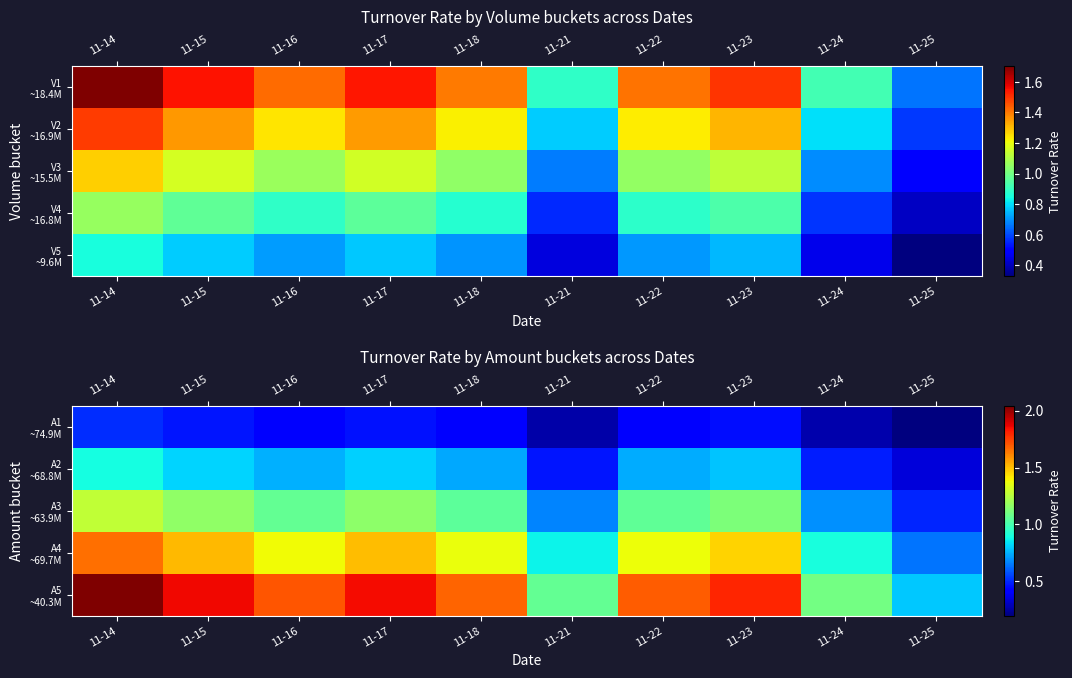

What is the greatest value displayed?

2.0